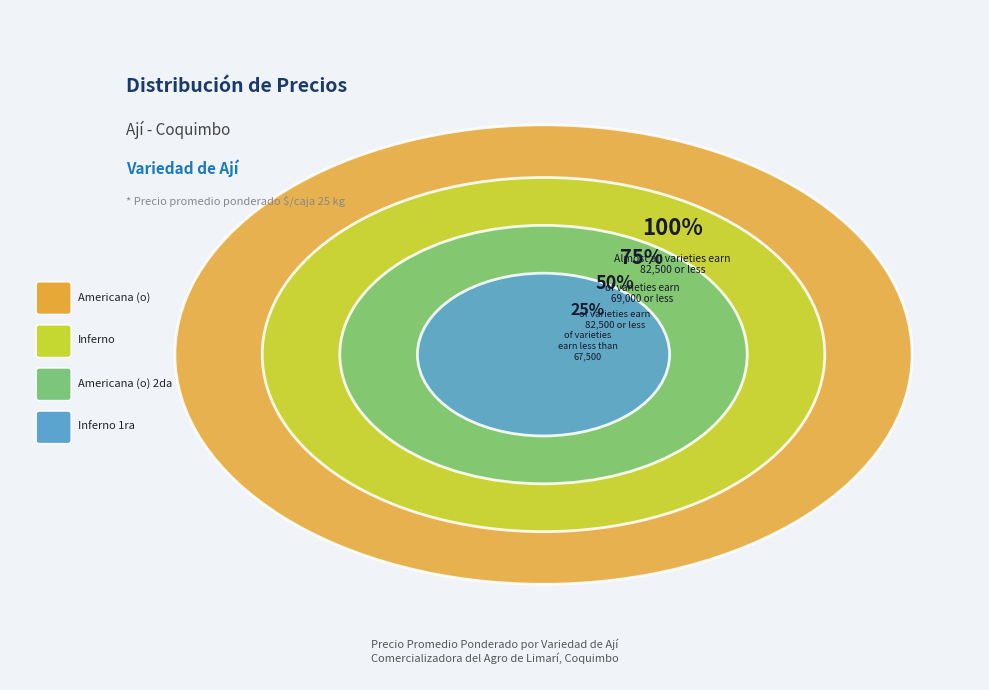

True or false: Americana (o) accounts for 22% of the total.

True